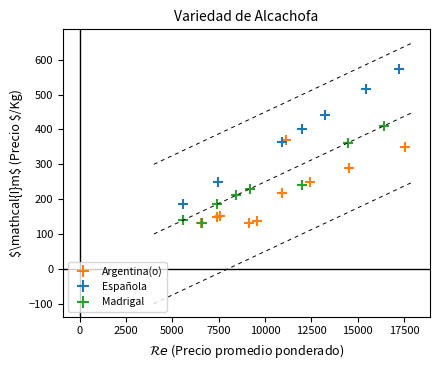

Which series has the widest spread of Y values?

Española